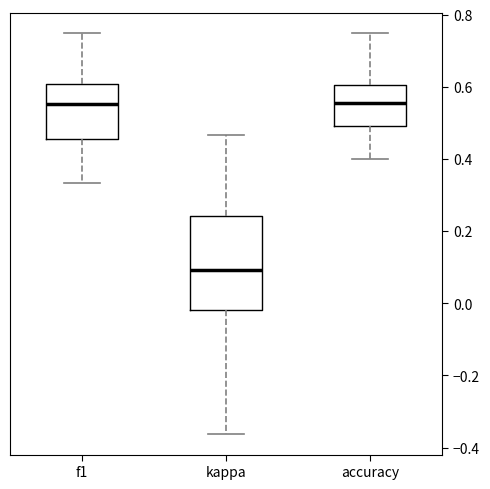

Comparing the boxes themselves (not the whiskers), which one is the tallest?

kappa